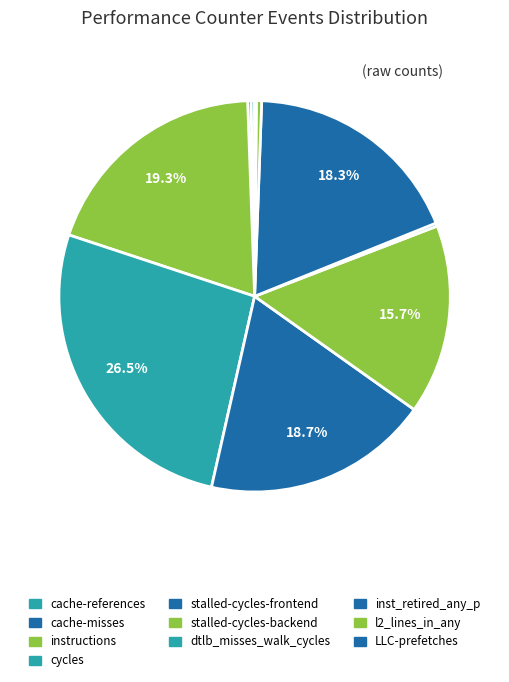

Between l2_lines_in_any and cache-references, which is larger?

l2_lines_in_any